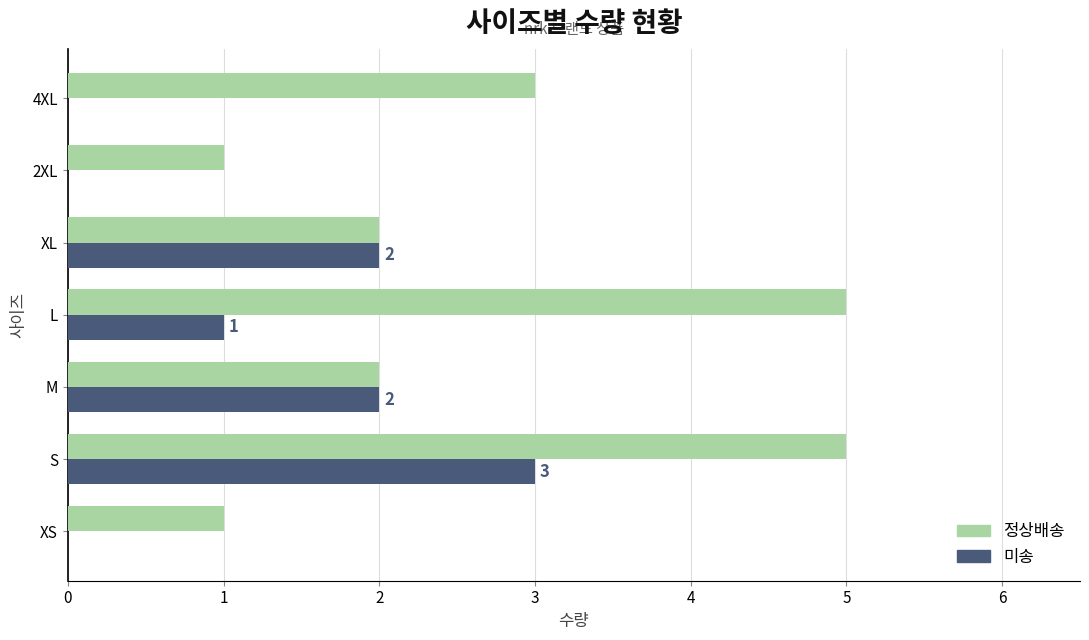

Which series has the largest range (max minus min)?

정상배송